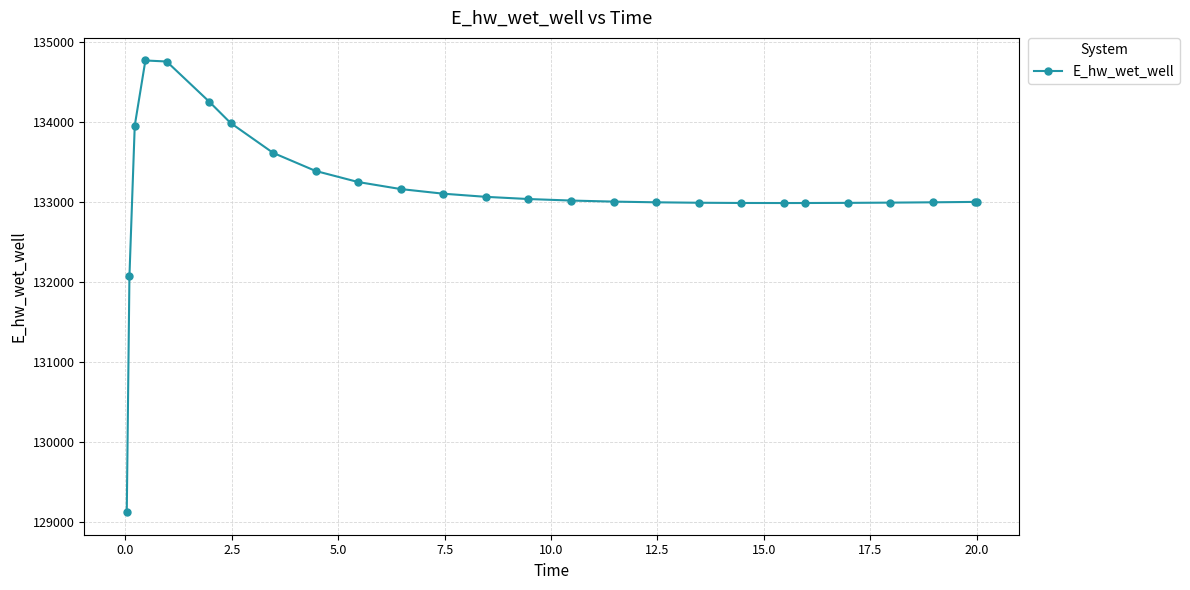

How many data points does each series have?

26